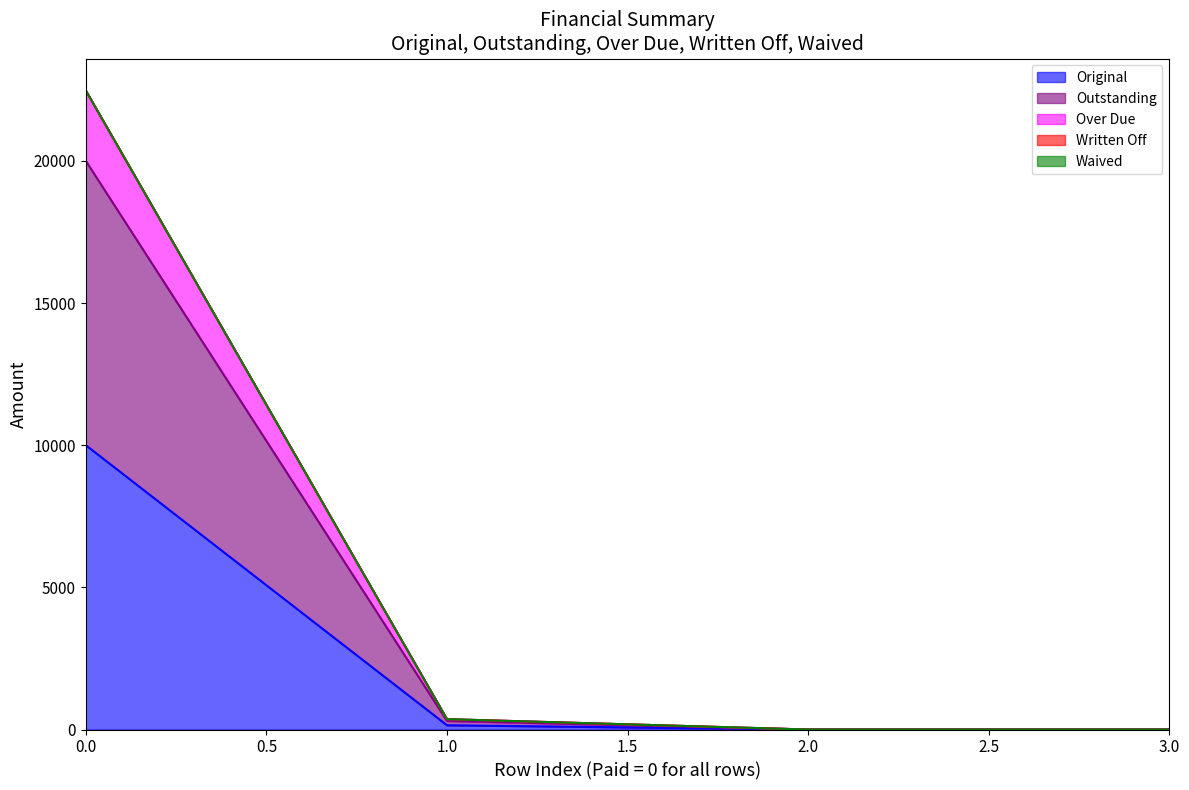

How many data points in Original are above 150?

2